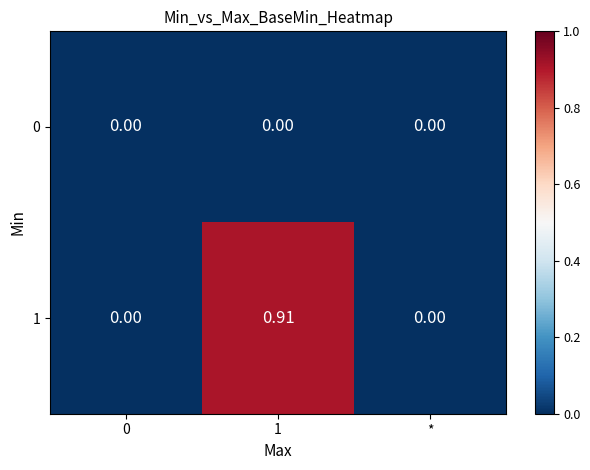

Reading left to right, what are all the values shown in this chart?

row_0: 0.0	0.0	0.0
row_1: 0.0	0.9	0.0